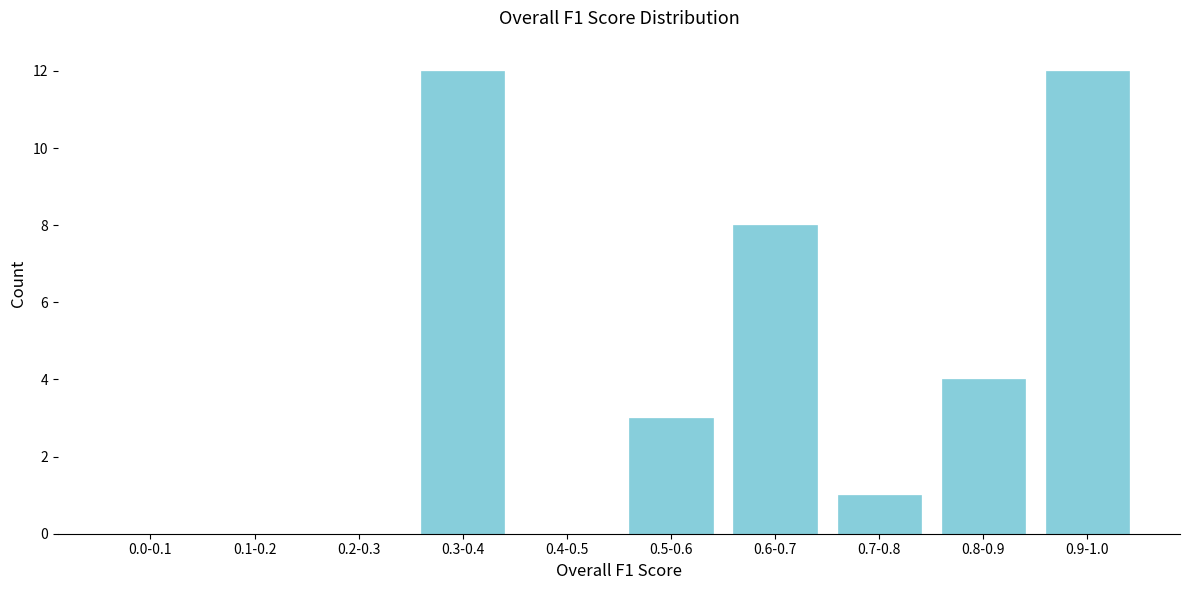

Reading left to right, transcribe all the data shown in this chart.

0.0-0.1=0	0.1-0.2=0	0.2-0.3=0	0.3-0.4=12	0.4-0.5=0	0.5-0.6=3	0.6-0.7=8	0.7-0.8=1	0.8-0.9=4	0.9-1.0=12